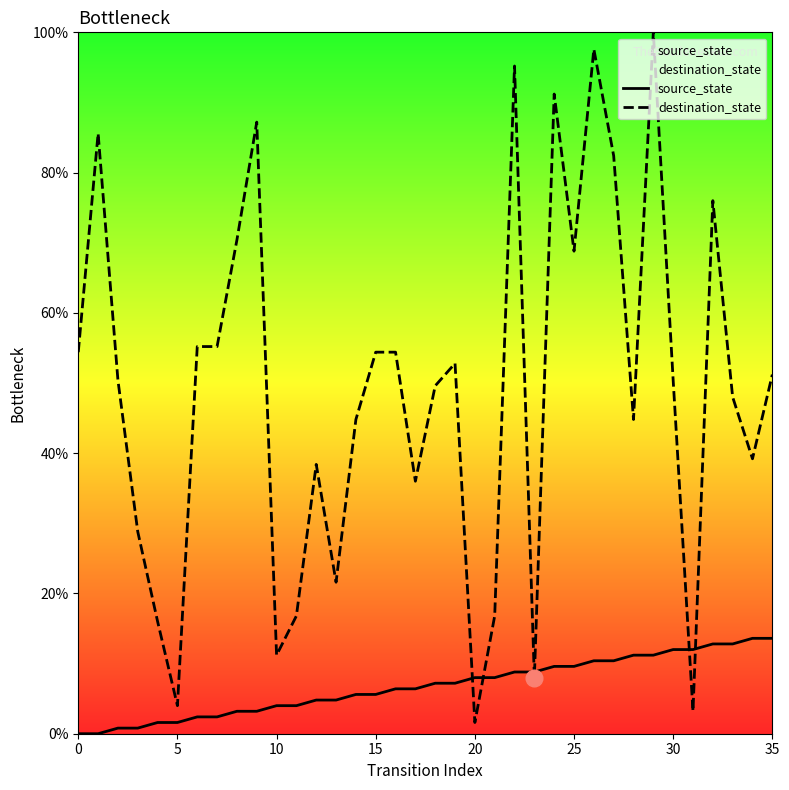

What is the value of the source_state point at the 13th from the left?

4.8